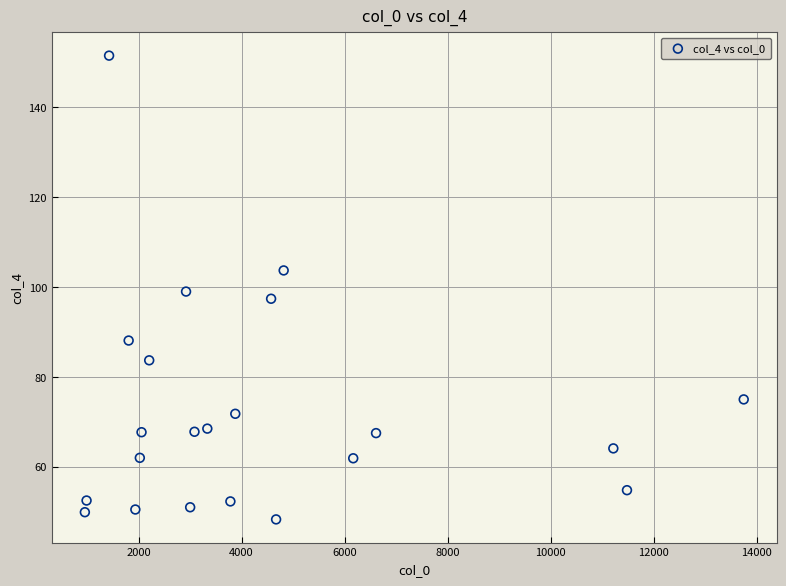

What is the range of Y values (max minus min)?

103.2